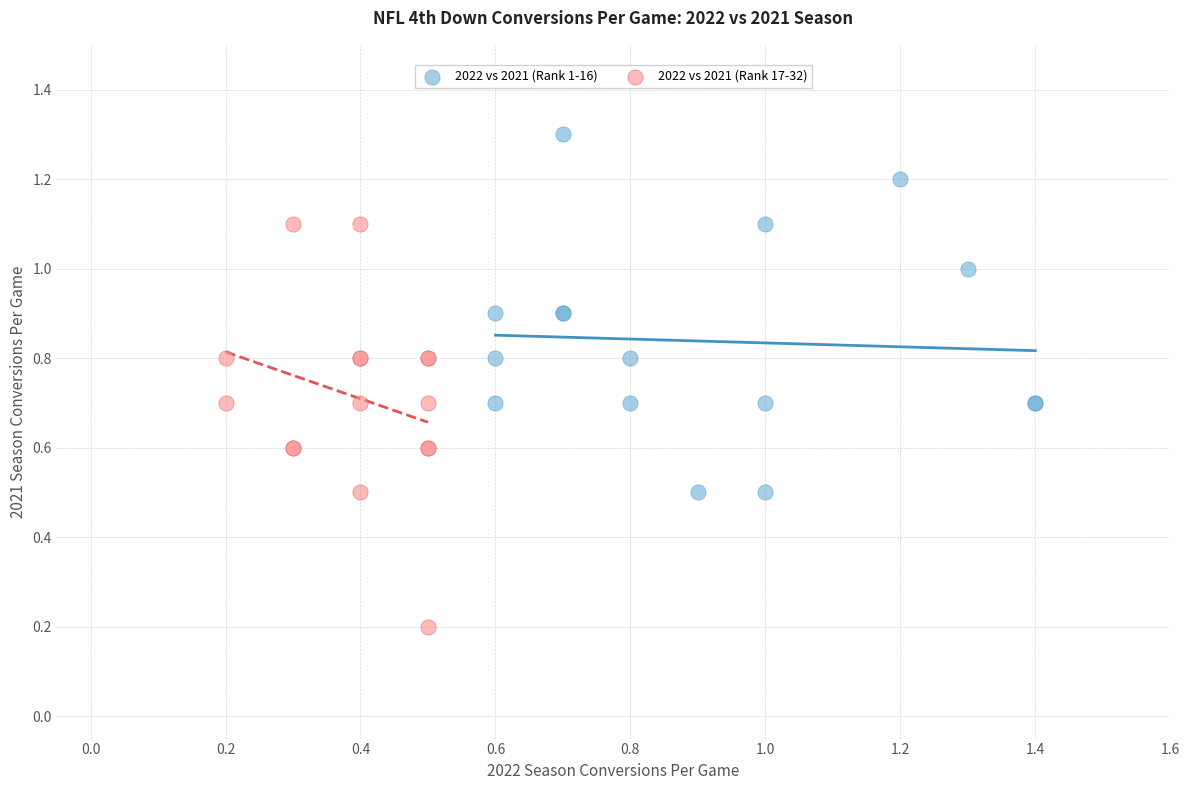

Which series reaches the minimum Y coordinate?

2022 vs 2021 (Rank 17-32)